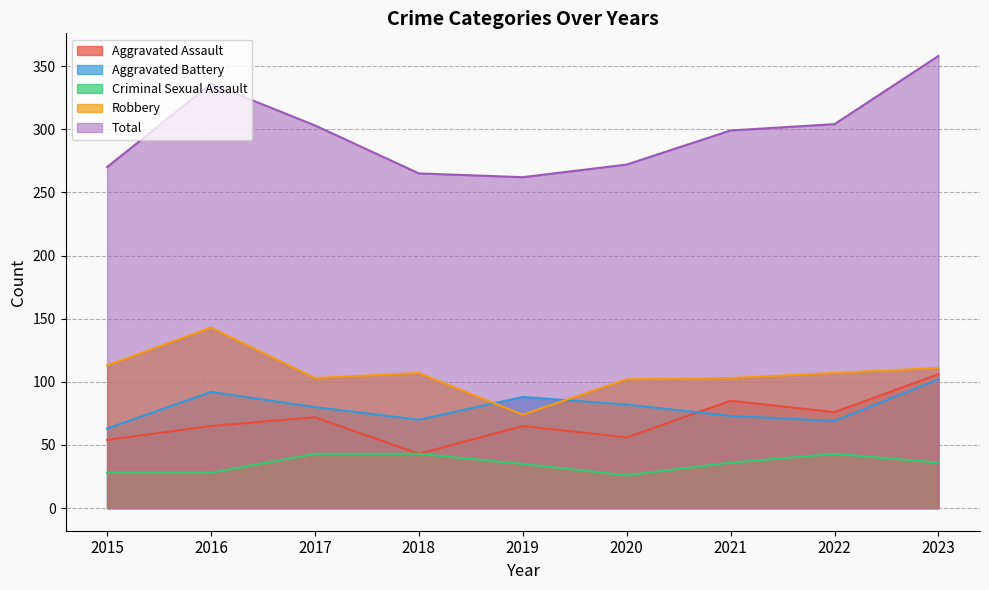

The value of Total at 2017 is 303. True or false?

True